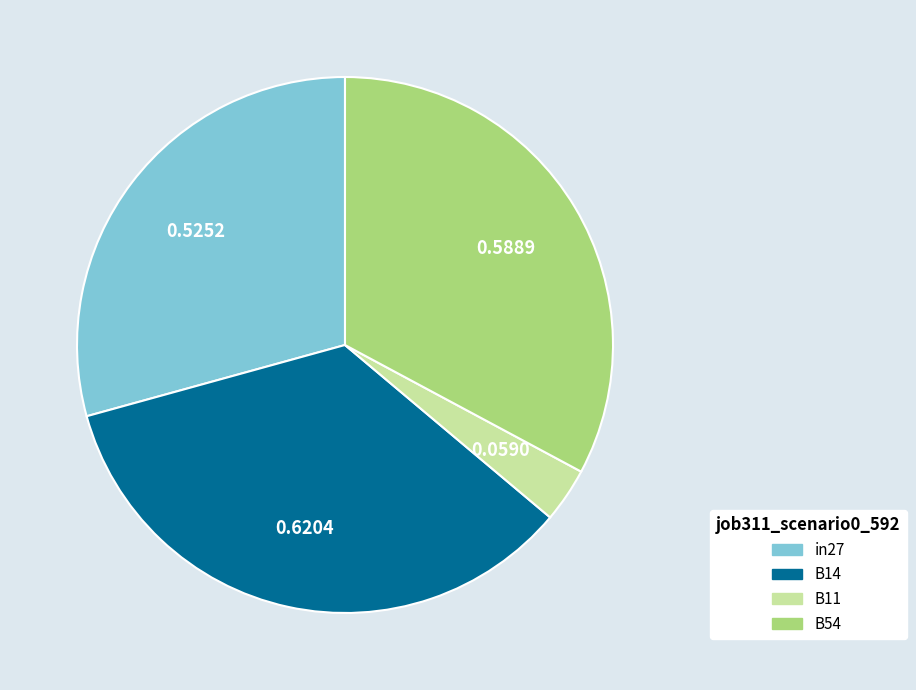

Is there a majority slice in this chart?

No